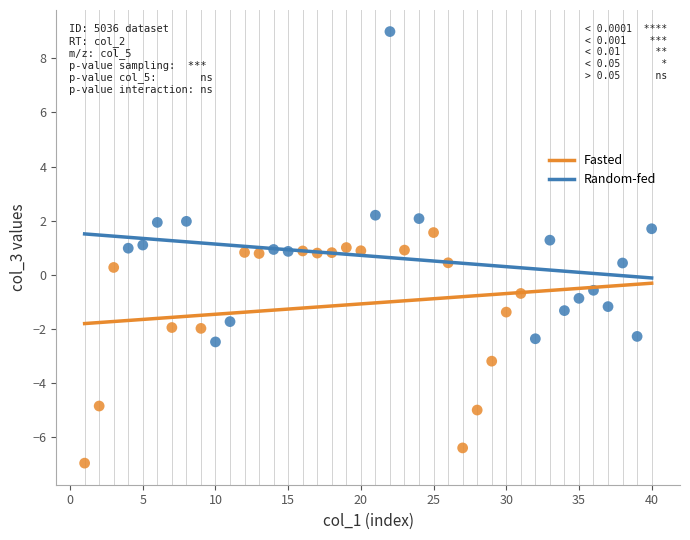

Which series contains the lowest Y value?

Fasted